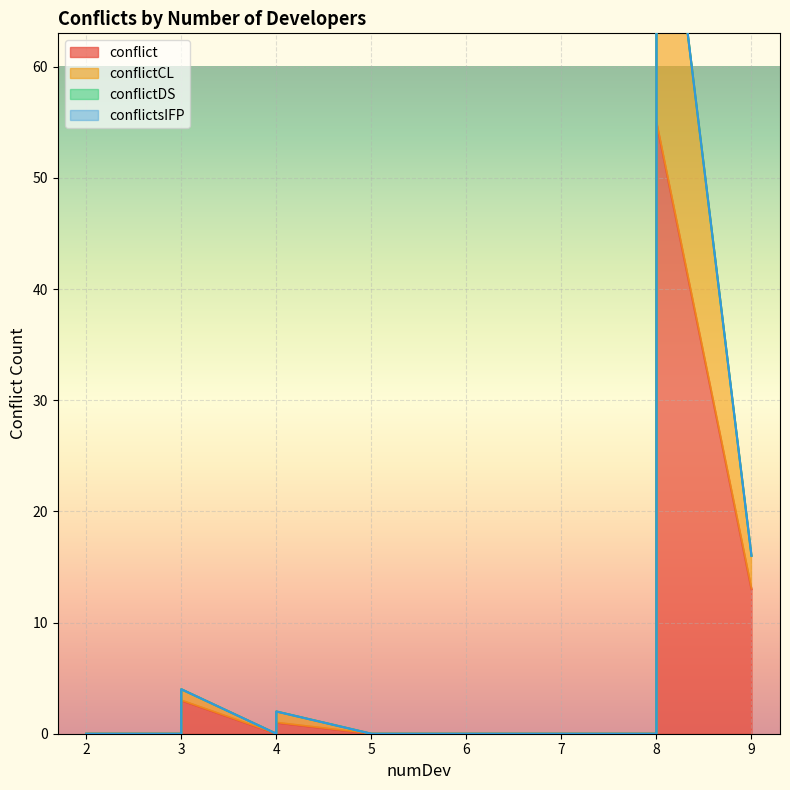

Which series has the widest spread of values?

conflict